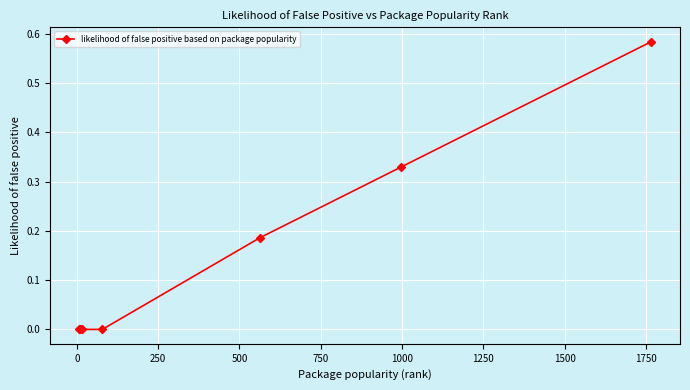

True or false: the data has more than 1 interior local peaks.

False